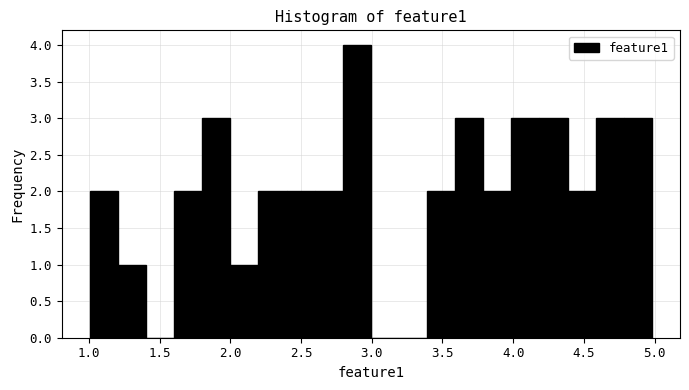

Around what value on the x-axis is the tallest bar? Give the approximate position of its centre, as read against the axis.

2.90